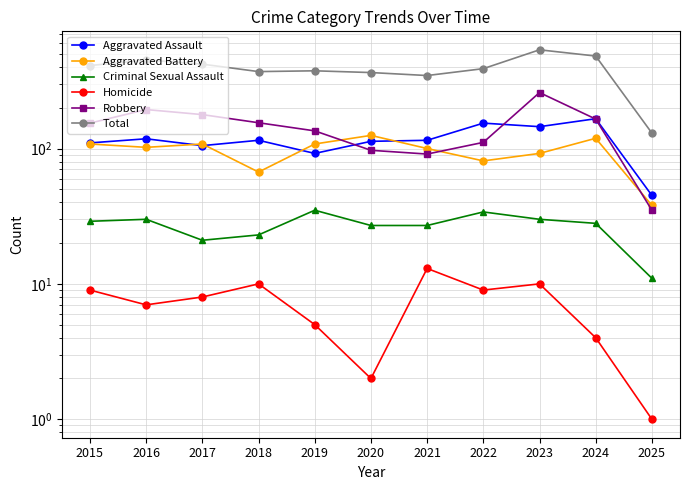

What is the highest value of the Total series?

536